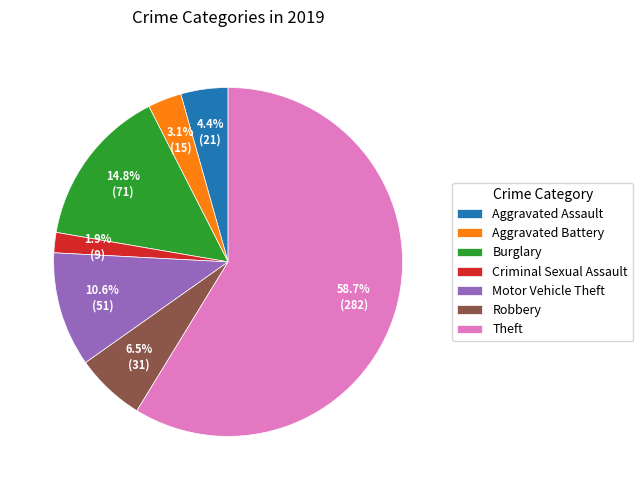

What is the ratio of the value at Theft to the value at Burglary?

4.0